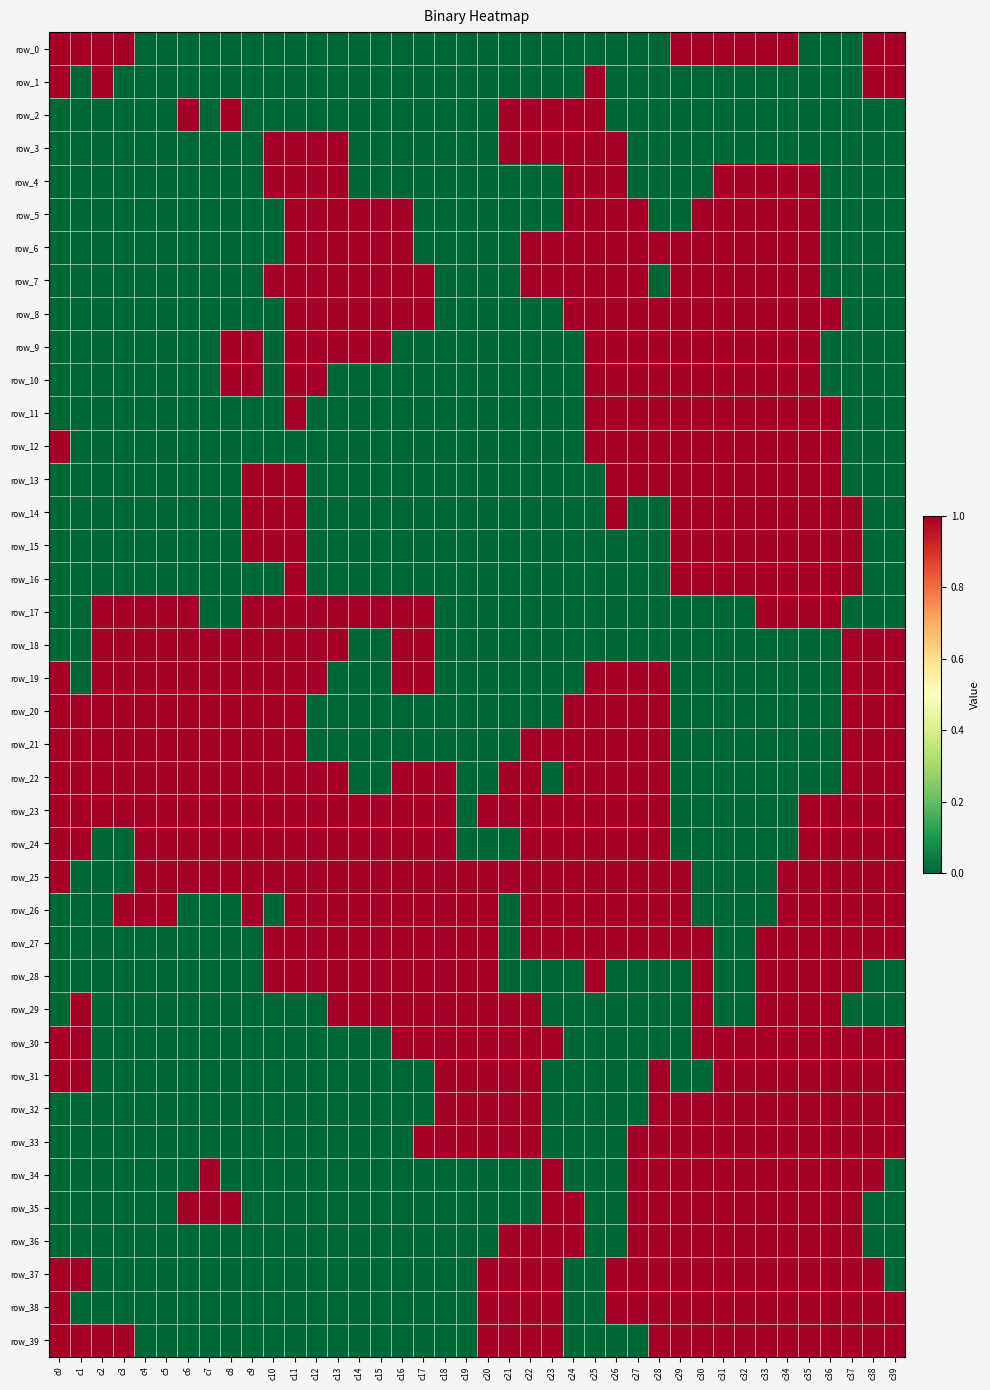

What is the difference between the highest and lowest values at c23?

1